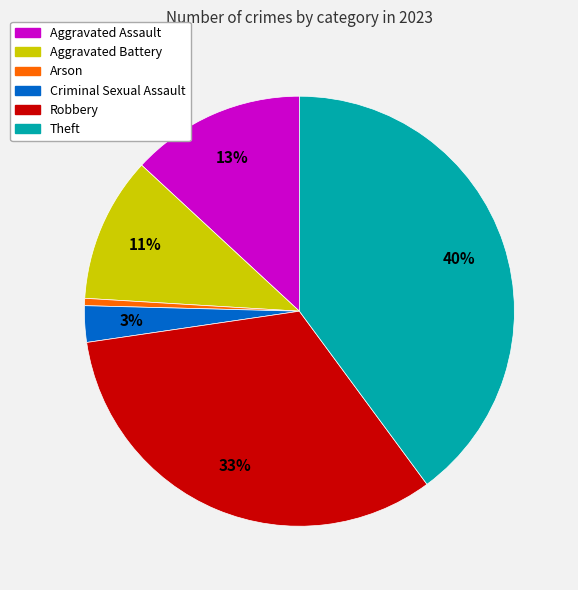

Does any single category account for the majority?

No